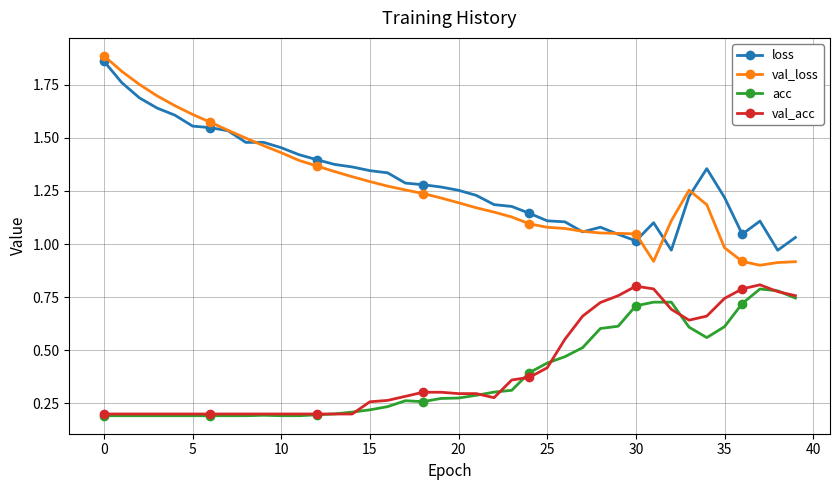

What is the minimum value for val_loss?

0.9